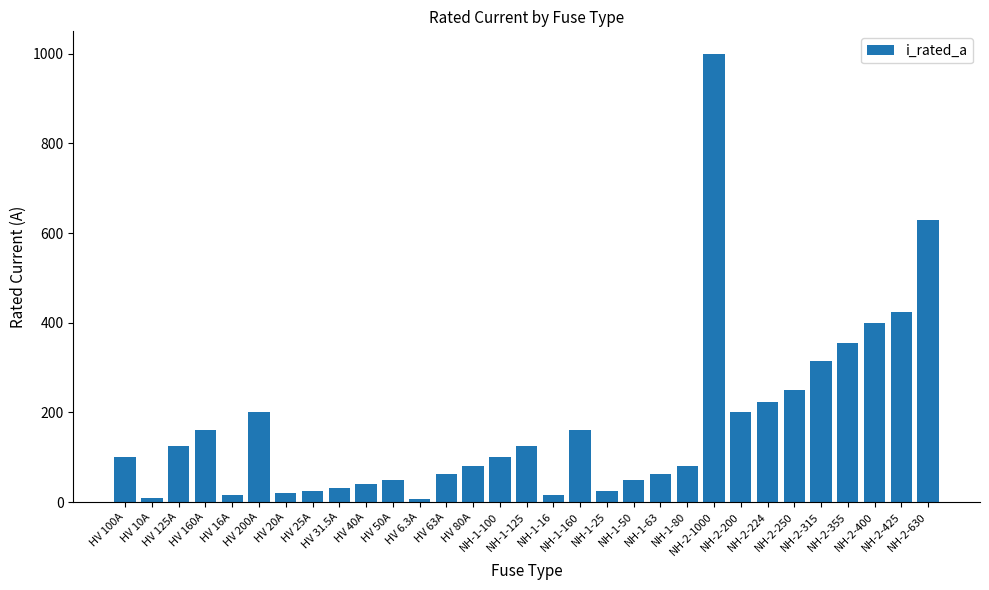

The chart shows a value of 200.0 at HV 200A. True or false?

True